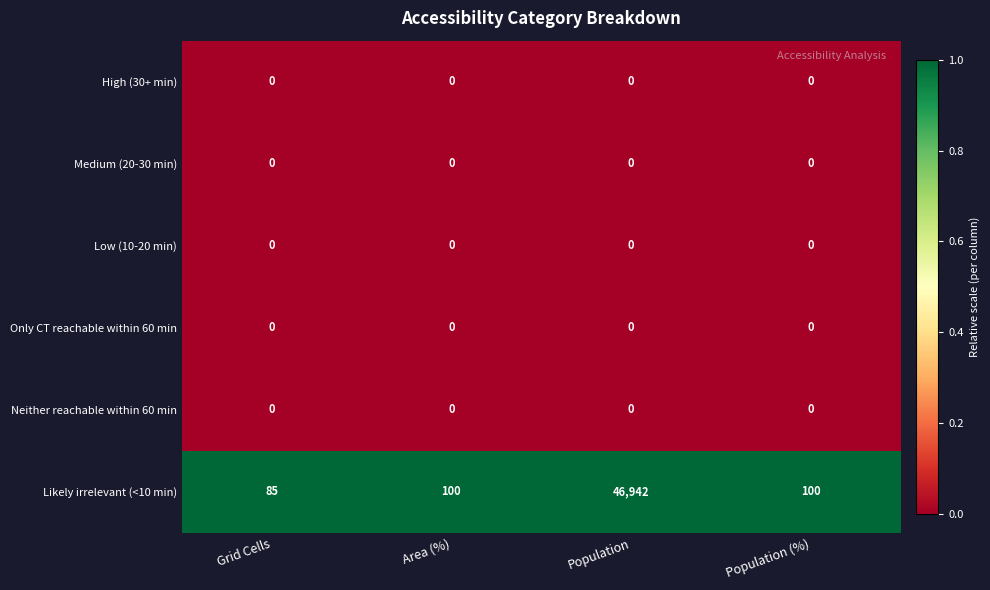

What is the maximum value shown in the chart?

46942